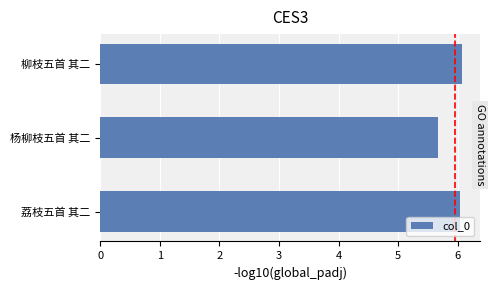

At which label is the value closest to 5?

杨柳枝五首 其二